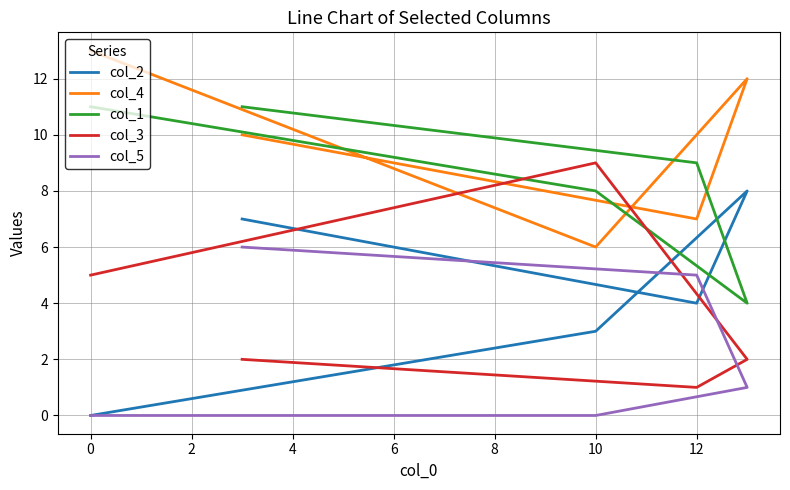

Is the value of col_5 at 6 greater than the value of col_4 at 6?

No